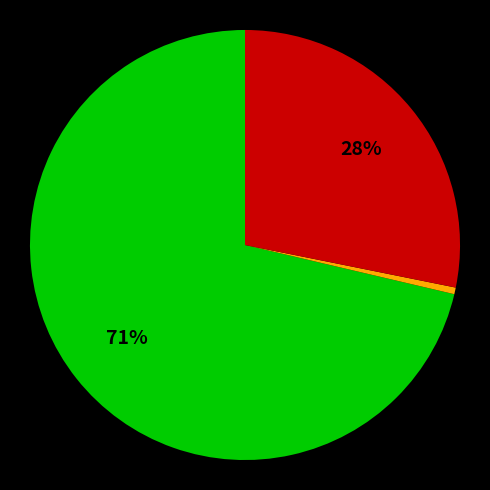

Is there a majority slice in this chart?

Yes